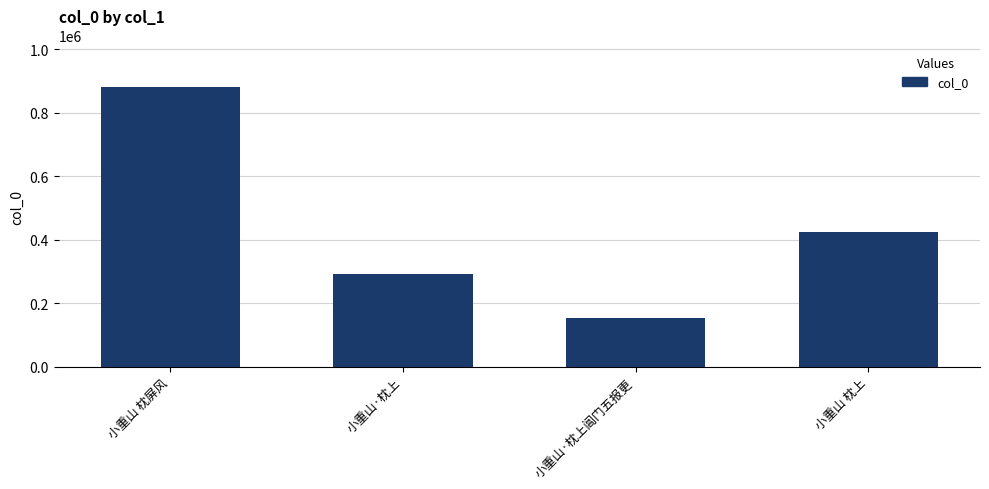

Reading left to right, what are all the values shown in this chart?

小重山 枕屏风=880433	小重山·枕上=292842	小重山·枕上阊门五报更=152678	小重山 枕上=424658